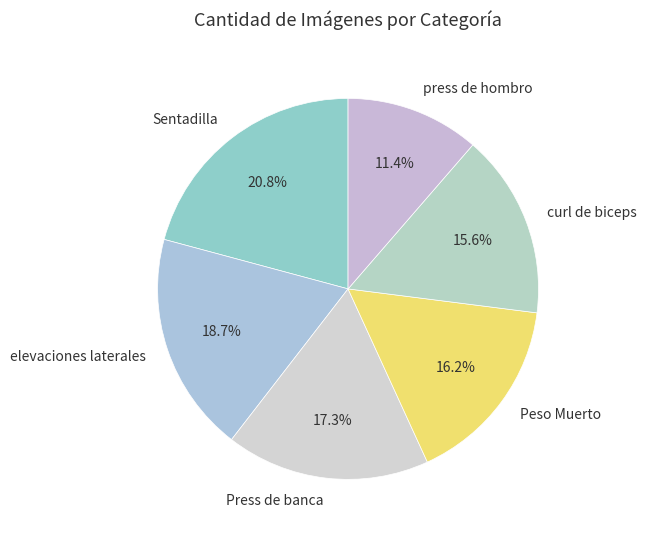

To the nearest percent, what portion does Peso Muerto represent?

16%